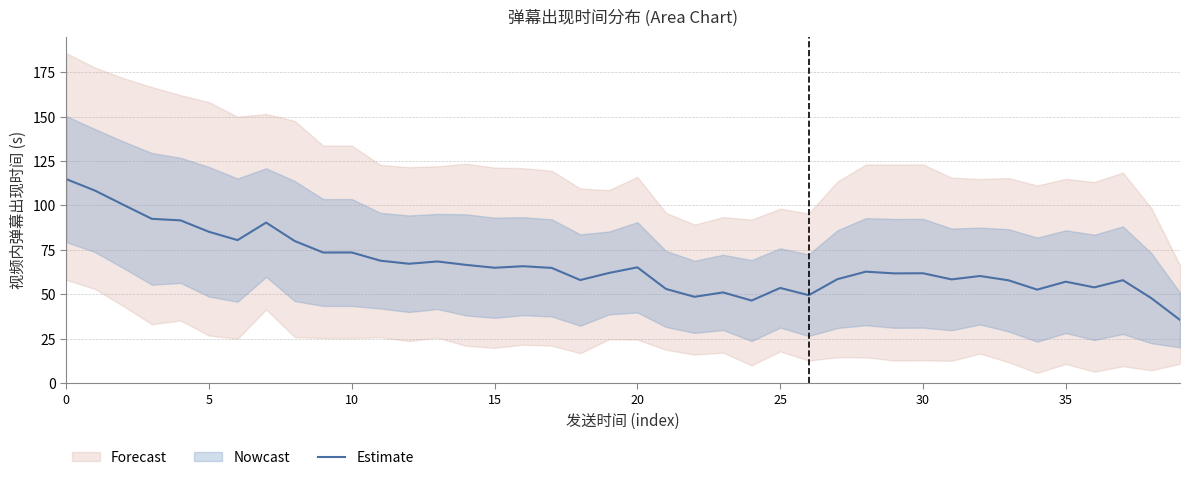

Reading left to right, list all the values displayed in this chart.

114.8	108.4	100.4	92.5	91.7	85.2	80.5	90.4	80.0	73.6	73.6	69.0	67.2	68.5	66.6	65.0	65.9	64.9	58.1	62.0	65.2	53.1	48.7	51.1	46.5	53.6	49.6	58.5	62.8	61.8	61.9	58.4	60.3	57.9	52.7	57.2	54.0	58.0	47.8	35.6